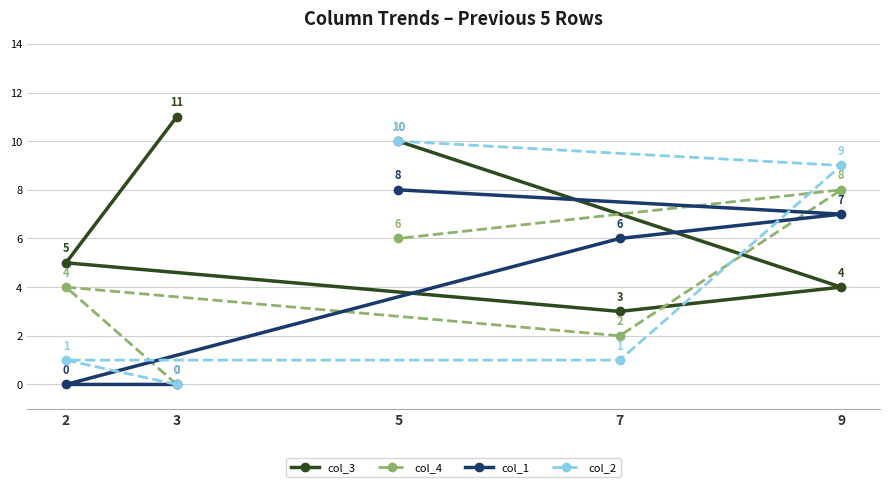

Is this an area chart (filled region under the line)?

No